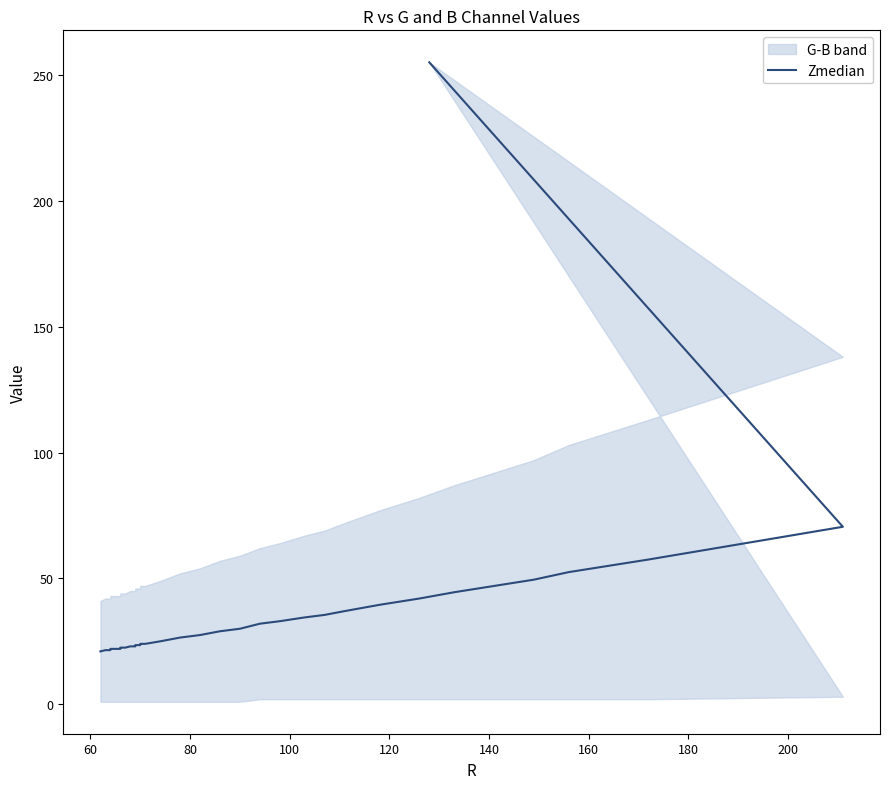

What is the minimum value shown in the chart?

21.0